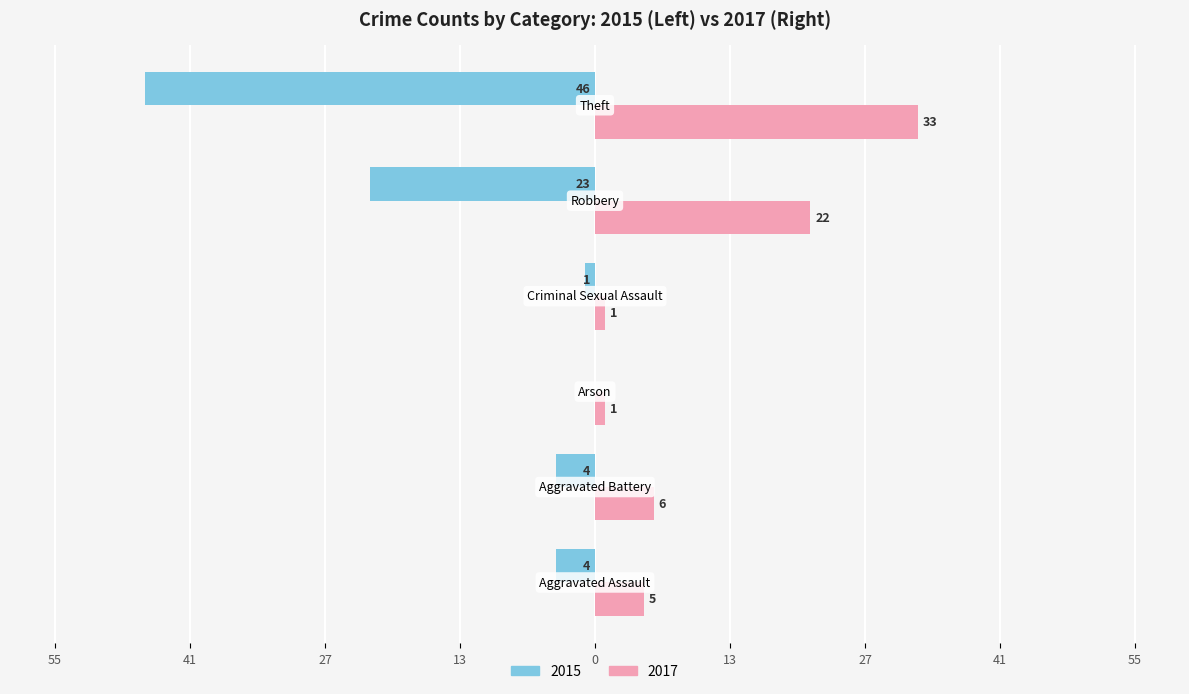

Reading left to right, transcribe all the data shown in this chart.

Male: Aggravated Assault=-4	Aggravated Battery=-4	Aggravated Assault 2019=0	Criminal Sexual Assault=-1	Robbery=-23	Theft=-46
Female: Aggravated Assault=5	Aggravated Battery=6	Aggravated Assault 2019=1	Criminal Sexual Assault=1	Robbery=22	Theft=33